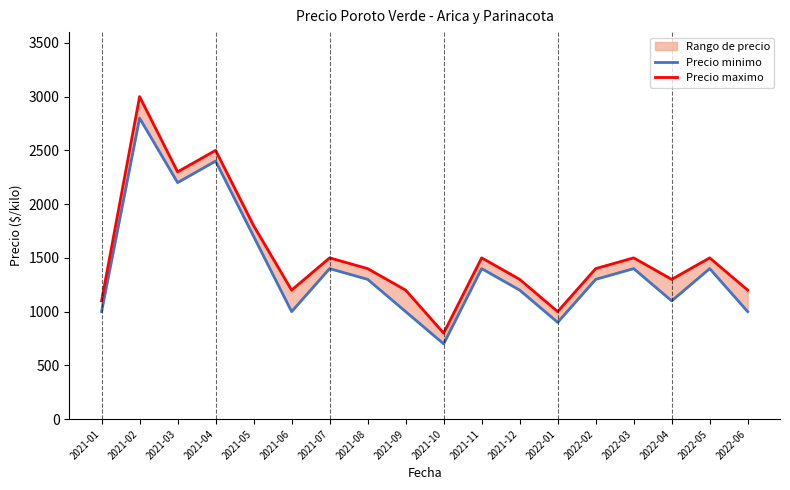

Reading left to right, list all the values displayed in this chart.

Precio minimo: 2021-01=1000	2021-02=2800	2021-03=2200	2021-04=2400	2021-05=1700	2021-06=1000	2021-07=1400	2021-08=1300	2021-09=1000	2021-10=700	2021-11=1400	2021-12=1200	2022-01=900	2022-02=1300	2022-03=1400	2022-04=1100	2022-05=1400	2022-06=1000
Precio maximo: 2021-01=1100	2021-02=3000	2021-03=2300	2021-04=2500	2021-05=1800	2021-06=1200	2021-07=1500	2021-08=1400	2021-09=1200	2021-10=800	2021-11=1500	2021-12=1300	2022-01=1000	2022-02=1400	2022-03=1500	2022-04=1300	2022-05=1500	2022-06=1200